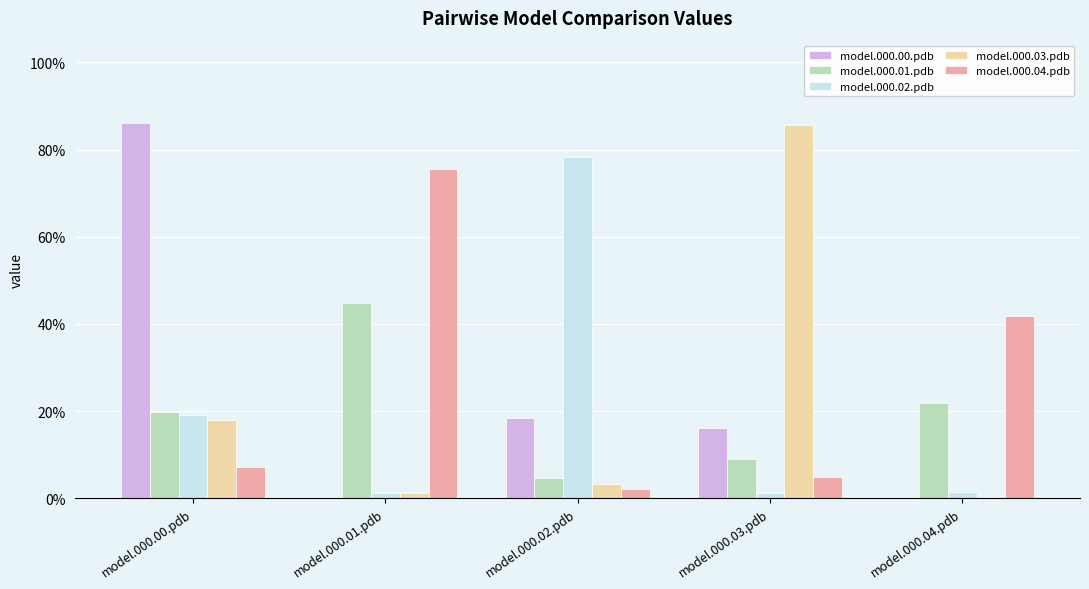

Reading left to right, list all the values displayed in this chart.

model.000.00.pdb: model.000.00.pdb=0.9	model.000.01.pdb=0.0	model.000.02.pdb=0.2	model.000.03.pdb=0.2	model.000.04.pdb=0.0
model.000.01.pdb: model.000.00.pdb=0.2	model.000.01.pdb=0.4	model.000.02.pdb=0.0	model.000.03.pdb=0.1	model.000.04.pdb=0.2
model.000.02.pdb: model.000.00.pdb=0.2	model.000.01.pdb=0.0	model.000.02.pdb=0.8	model.000.03.pdb=0.0	model.000.04.pdb=0.0
model.000.03.pdb: model.000.00.pdb=0.2	model.000.01.pdb=0.0	model.000.02.pdb=0.0	model.000.03.pdb=0.9	model.000.04.pdb=0.0
model.000.04.pdb: model.000.00.pdb=0.1	model.000.01.pdb=0.8	model.000.02.pdb=0.0	model.000.03.pdb=0.0	model.000.04.pdb=0.4